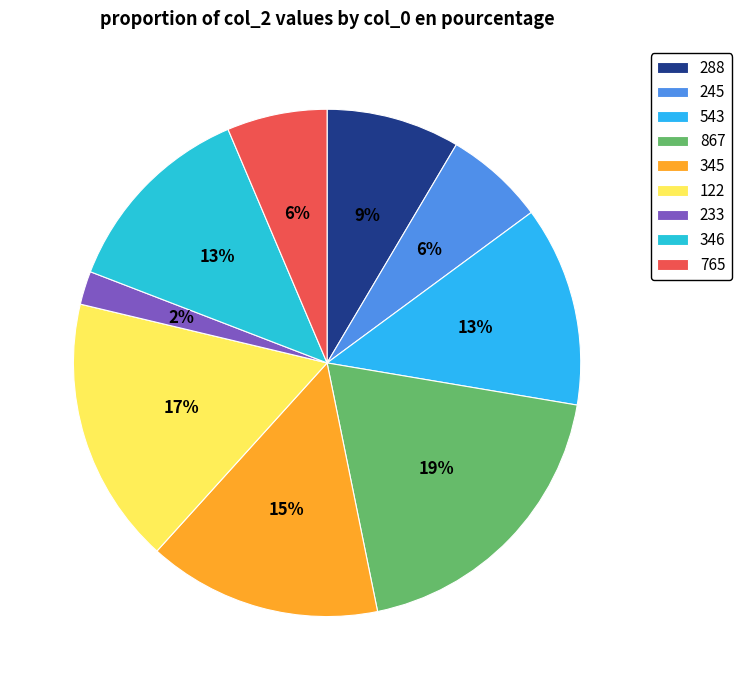

What percentage is the 288 slice, to the nearest percent?

9%